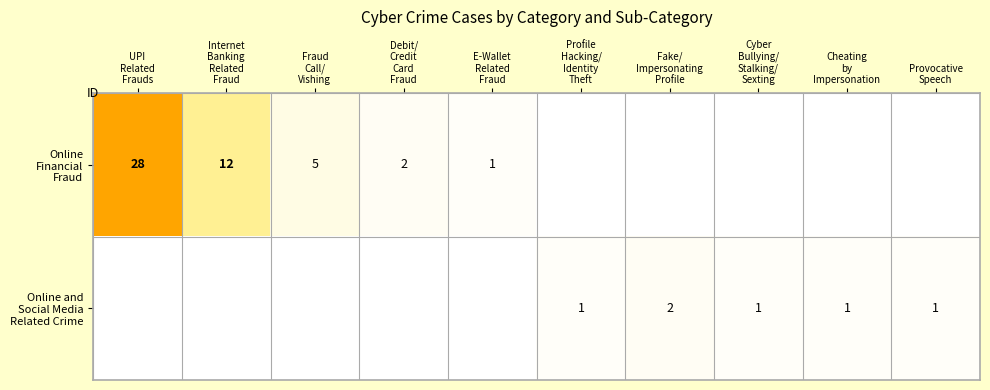

Which series has the largest range (max minus min)?

Online Financial Fraud